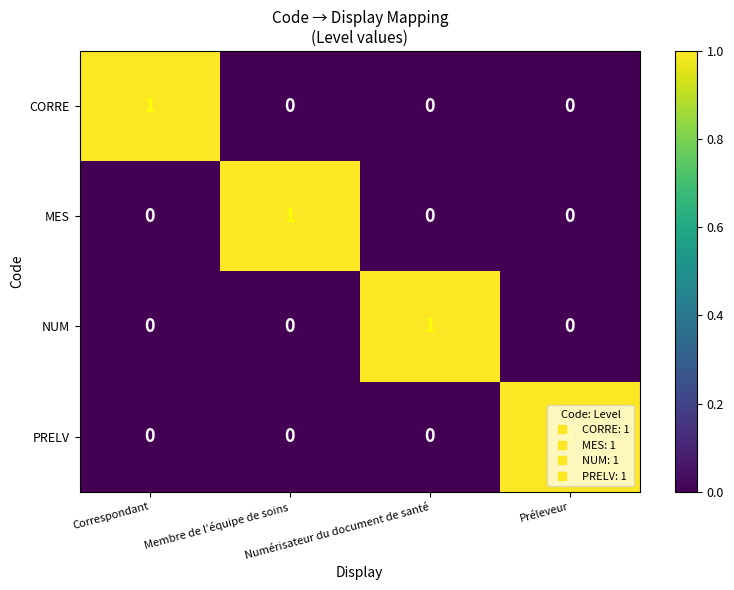

At how many categories does at least one series exceed 0?

4